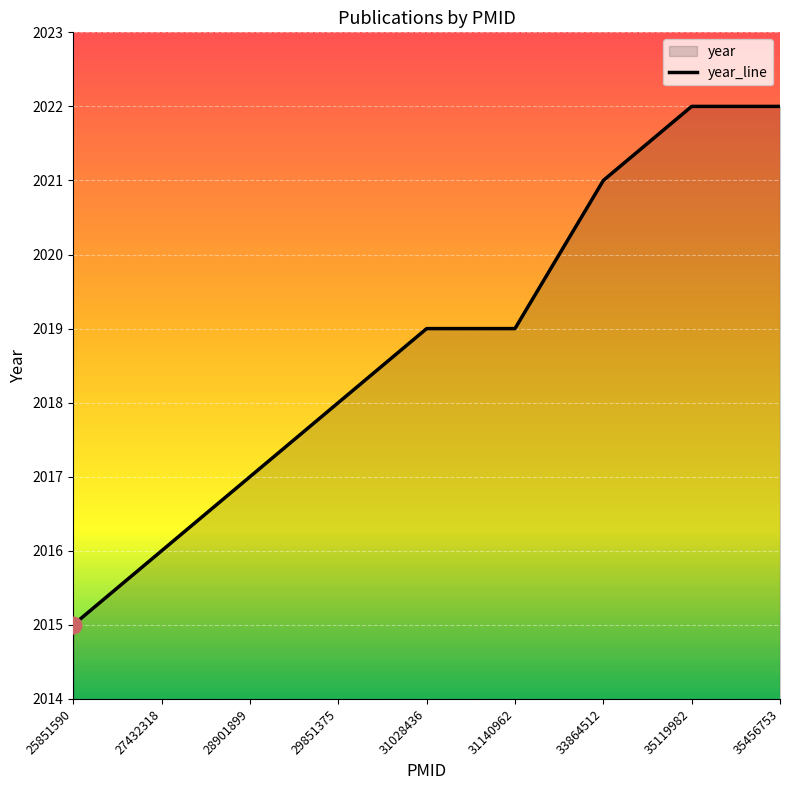

Reading left to right, what are all the values shown in this chart?

25851590=2015	27432318=2016	28901899=2017	29851375=2018	31028436=2019	31140962=2019	33864512=2021	35119982=2022	35456753=2022